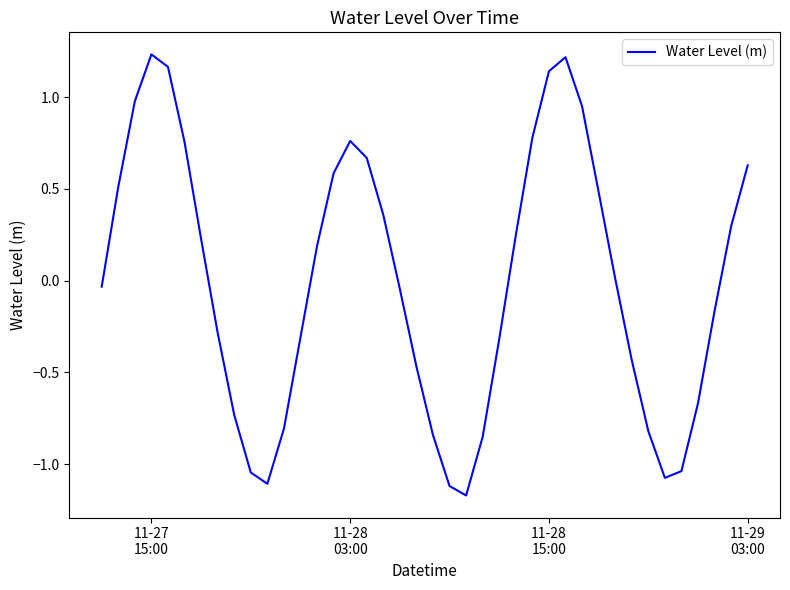

At which category does the data reach its first local peak?

11-27
15:00